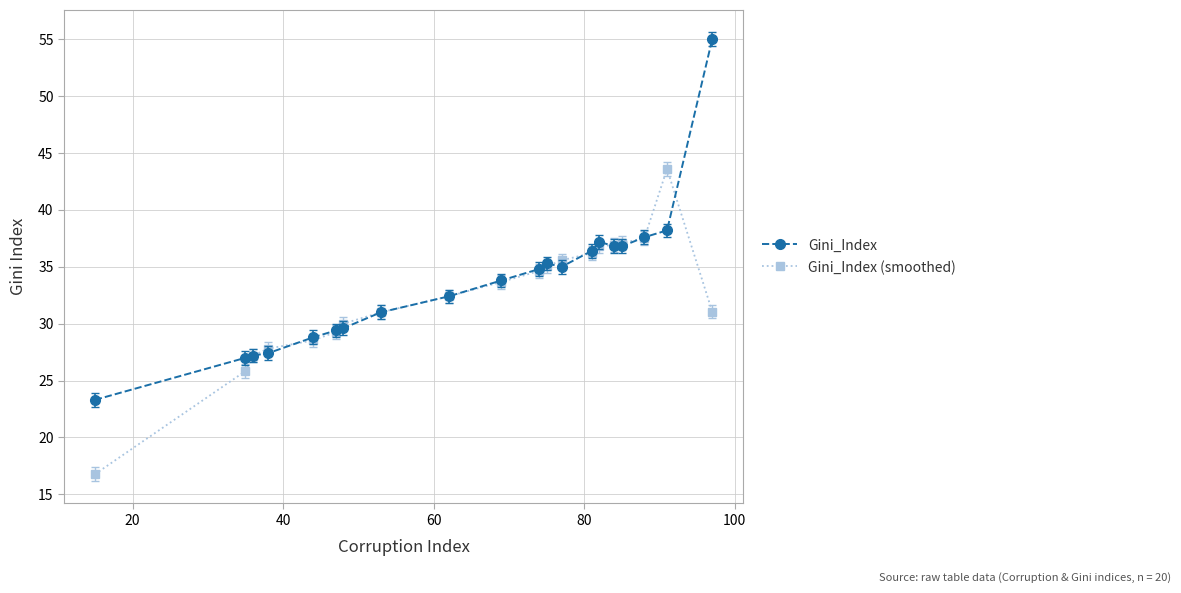

What is the value of the Gini_Index (smoothed) point at the 17th from the left?

37.1